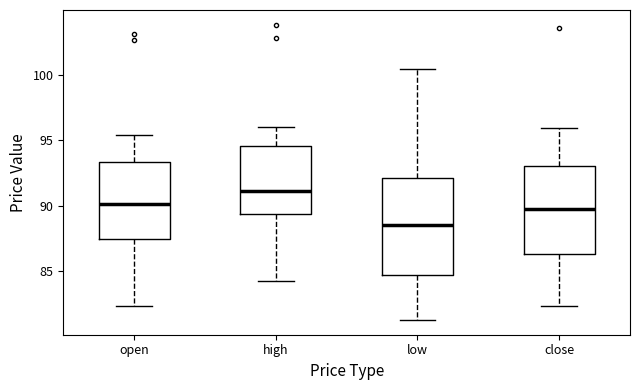

Reading left to right, transcribe this box plot: for each box, give where its median line is, the range the box spans, and where its two whiskers end, as read against the y-axis. The values are not printed on the chart, so give them approximately, as read against the axis.

open: median 90.0, box 87.5 to 93.5, whiskers 82.5 to 95.5
high: median 91.0, box 89.5 to 94.5, whiskers 84.0 to 96.0
low: median 88.5, box 84.5 to 92.0, whiskers 81.5 to 100.5
close: median 89.5, box 86.5 to 93.0, whiskers 82.5 to 96.0